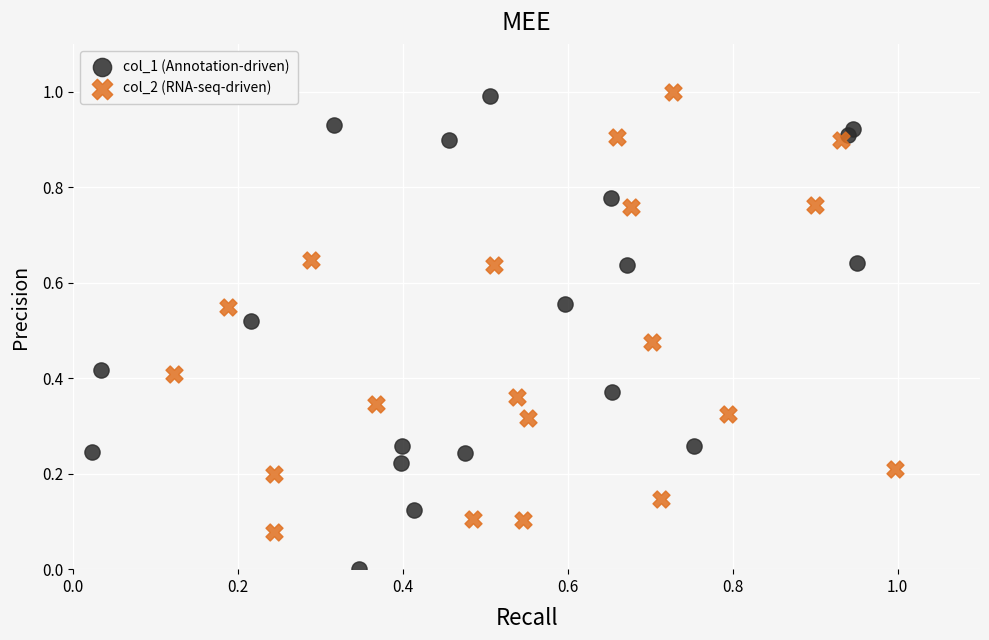

Which series has the largest Y range (max minus min)?

col_1 (Annotation-driven)